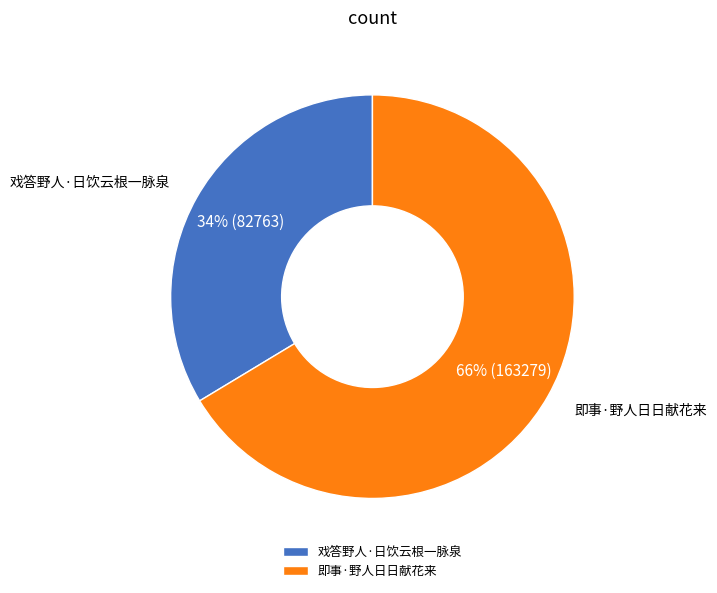

The 戏答野人·日饮云根一脉泉 slice represents 44% of the pie. True or false?

False